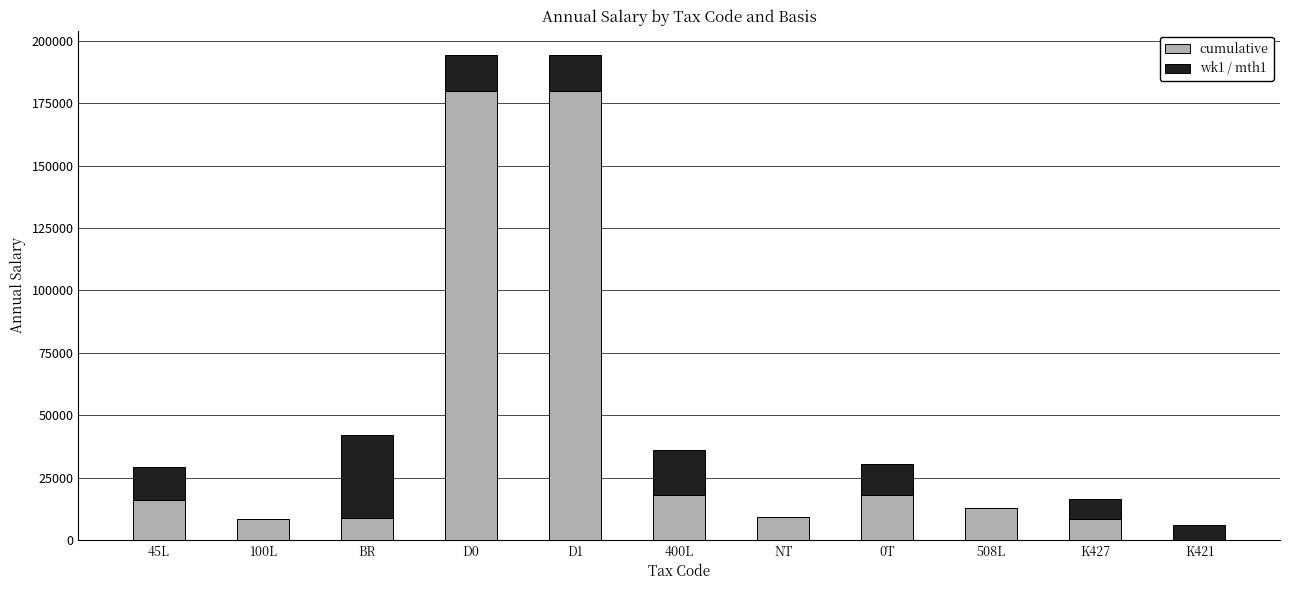

Where does the cumulative series first go above 12600?

45L